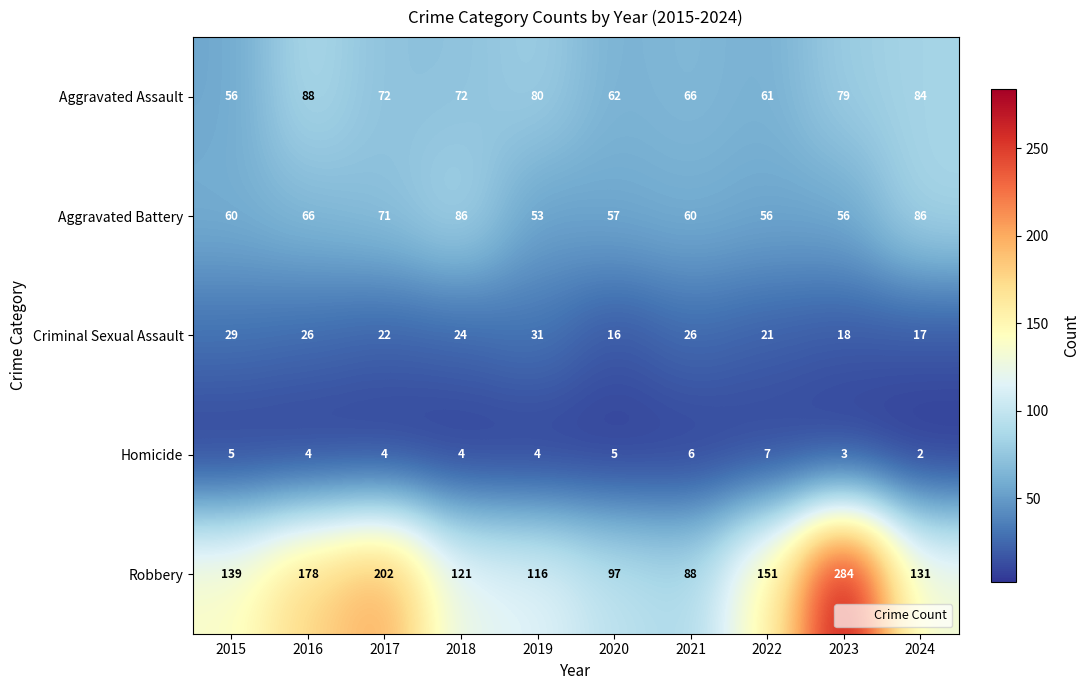

List the series in order of their peak value, lowest first.

Homicide, Criminal Sexual Assault, Aggravated Battery, Aggravated Assault, Robbery